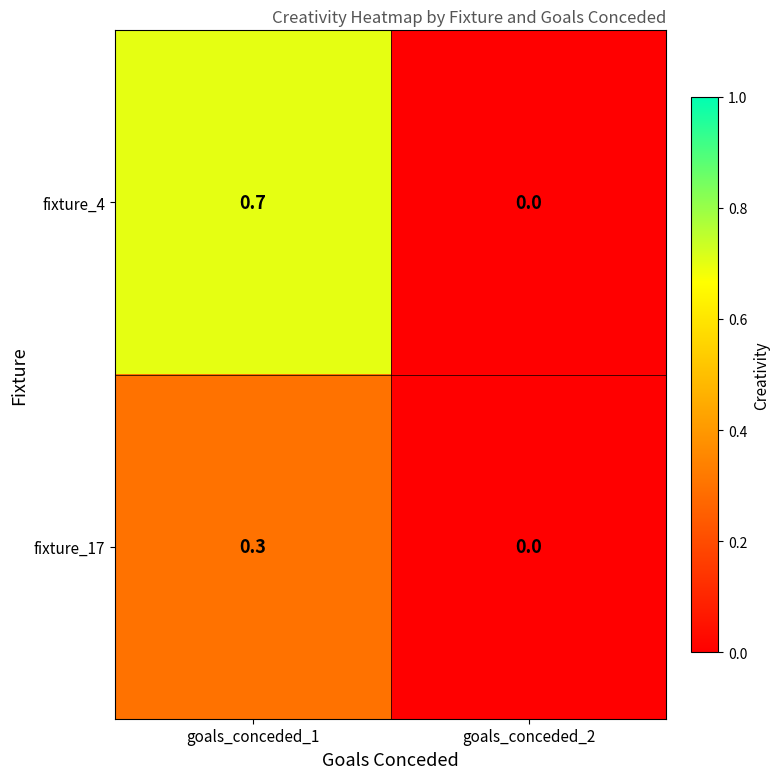

At goals_conceded_1, list the series in order from largest to smallest.

fixture_4, fixture_17